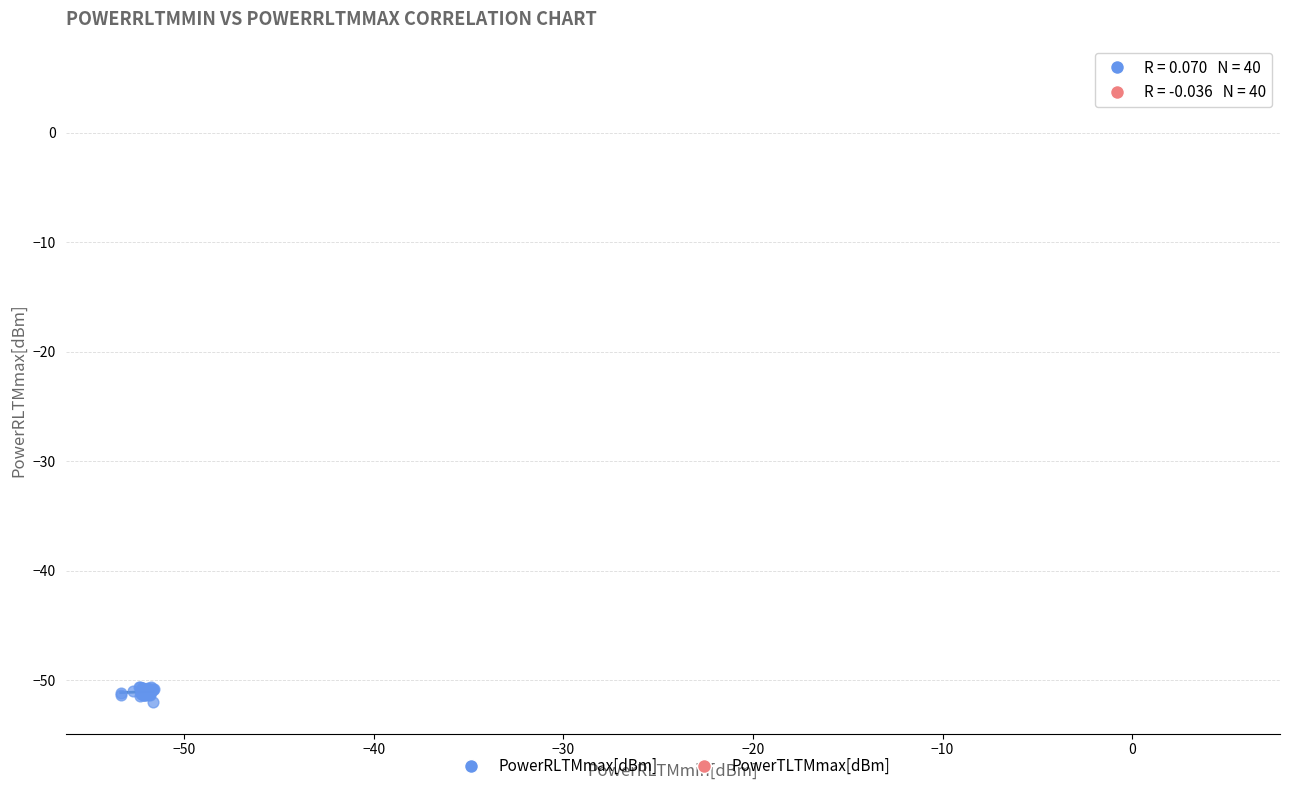

Which series reaches the maximum Y coordinate?

PowerTLTMmax[dBm]